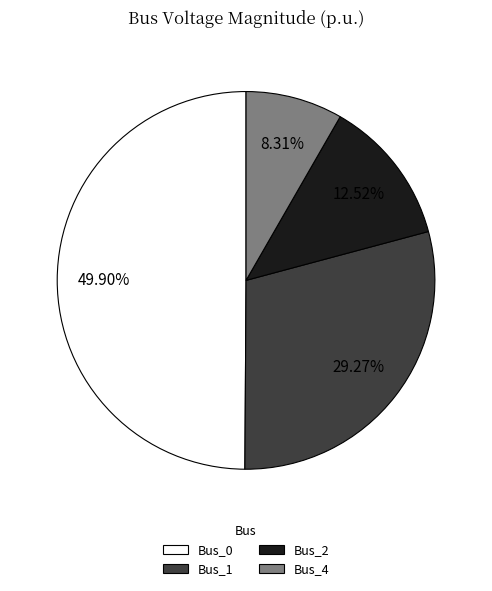

Is Bus_1 the majority of the pie?

No